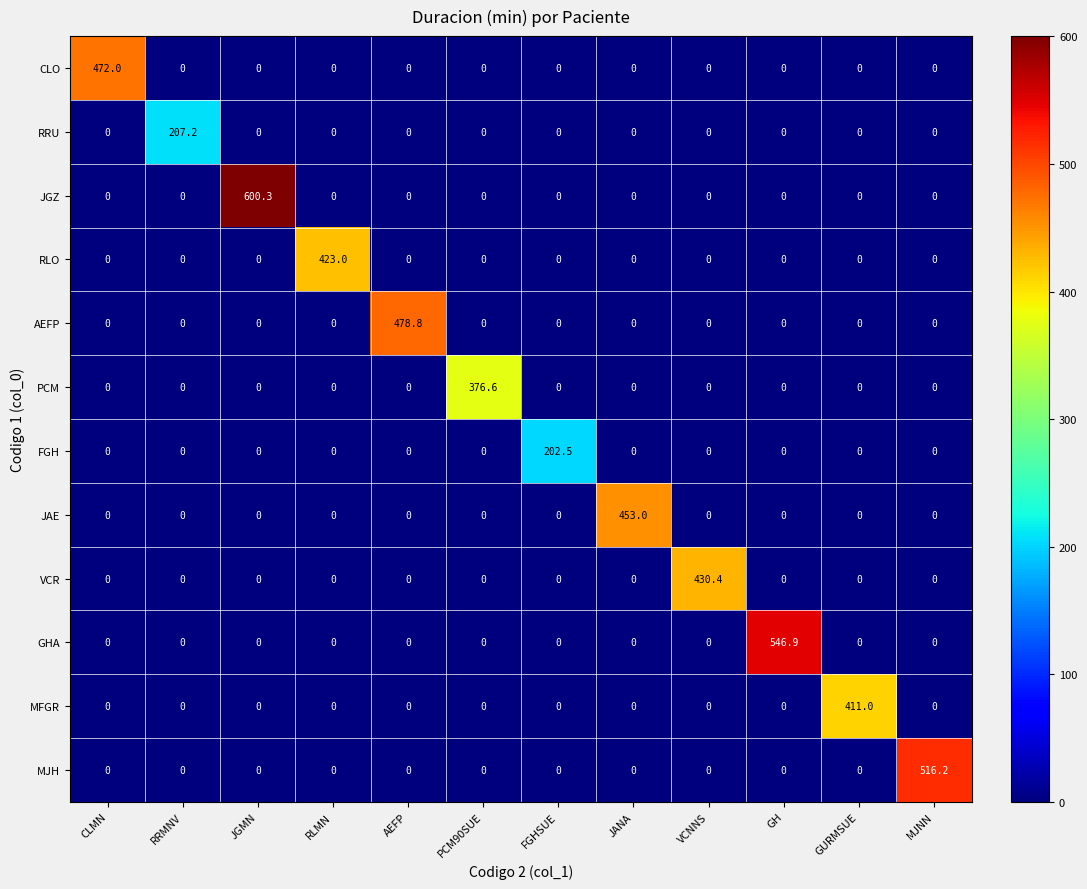

Rank the series by their maximum value, from highest to lowest.

JGZ, GHA, MJH, AEFP, CLO, JAE, VCR, RLO, MFGR, PCM, RRU, FGH